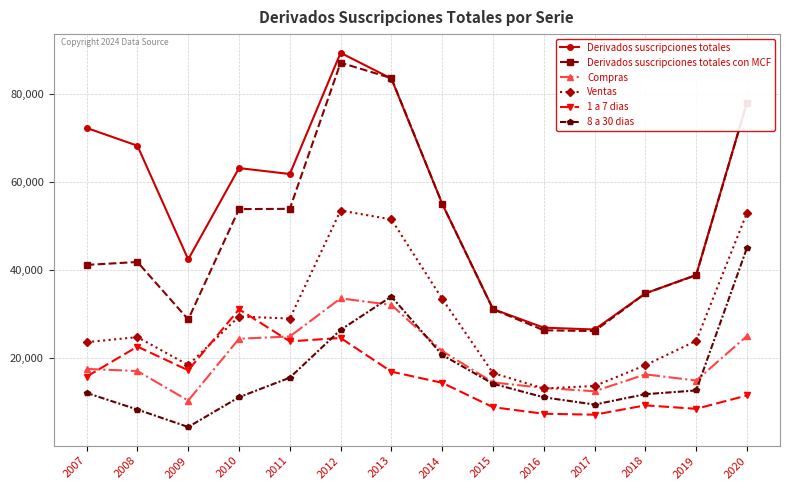

Where is Ventas nearest to the value 33310?

2014